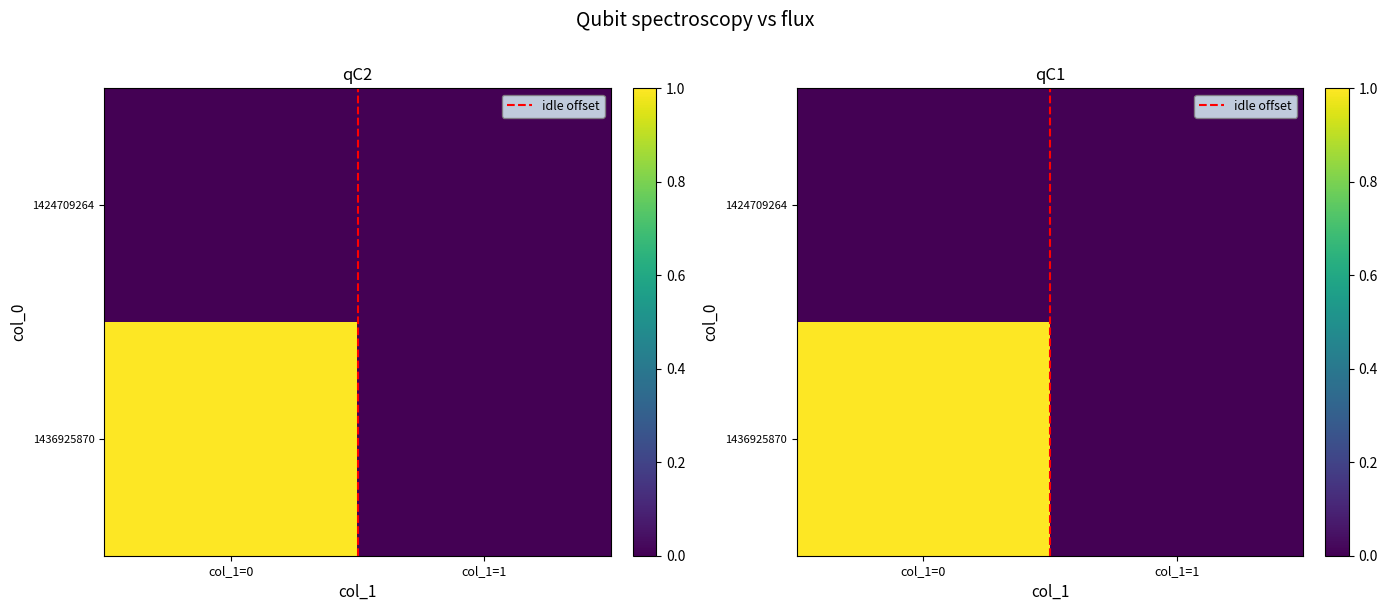

Which series has the widest spread of values?

idle offset